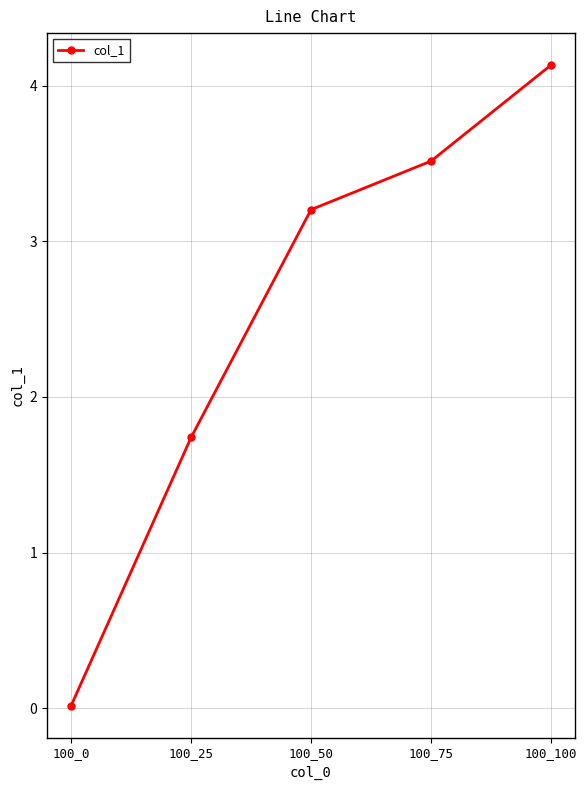

What is the greatest value displayed?

4.1